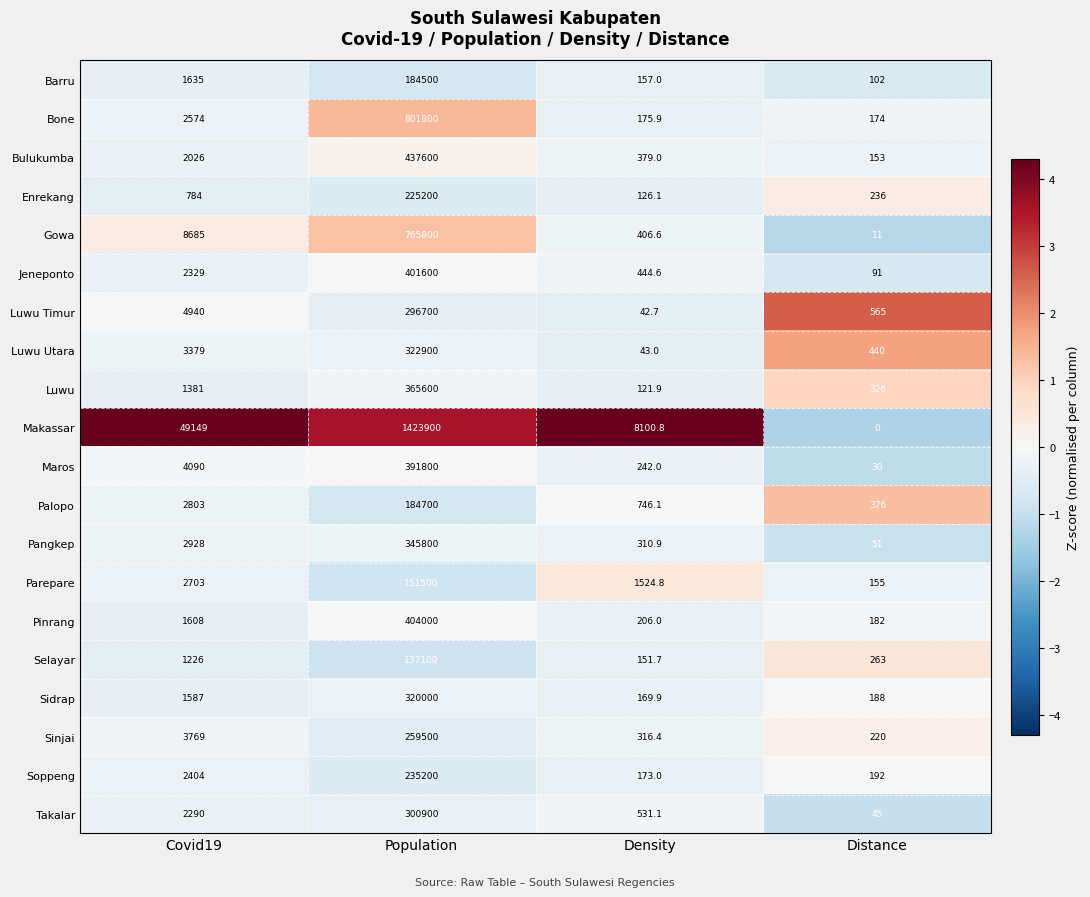

What is the total value across all series at Distance?

3800.0